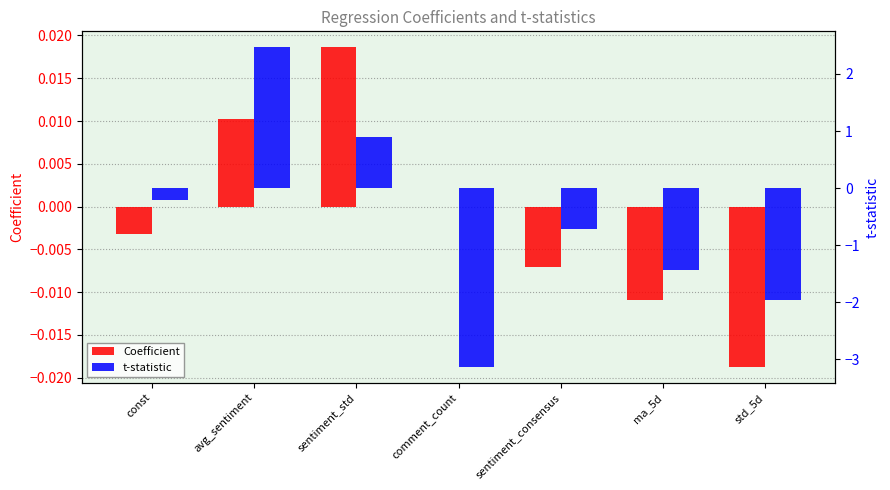

List the labels in order of Coefficient value, smallest first.

std_5d, ma_5d, sentiment_consensus, const, comment_count, avg_sentiment, sentiment_std